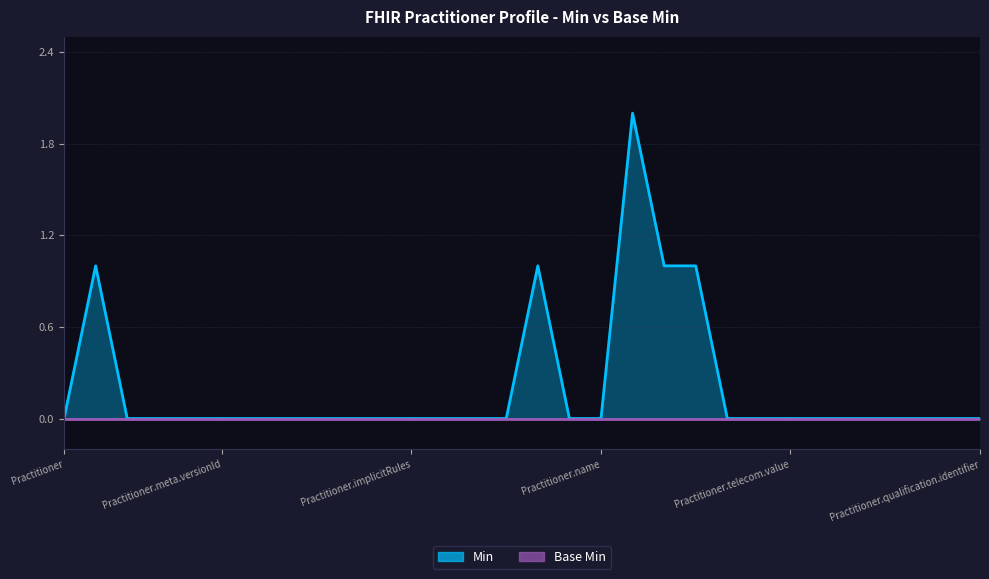

How many data points are above 0?

5